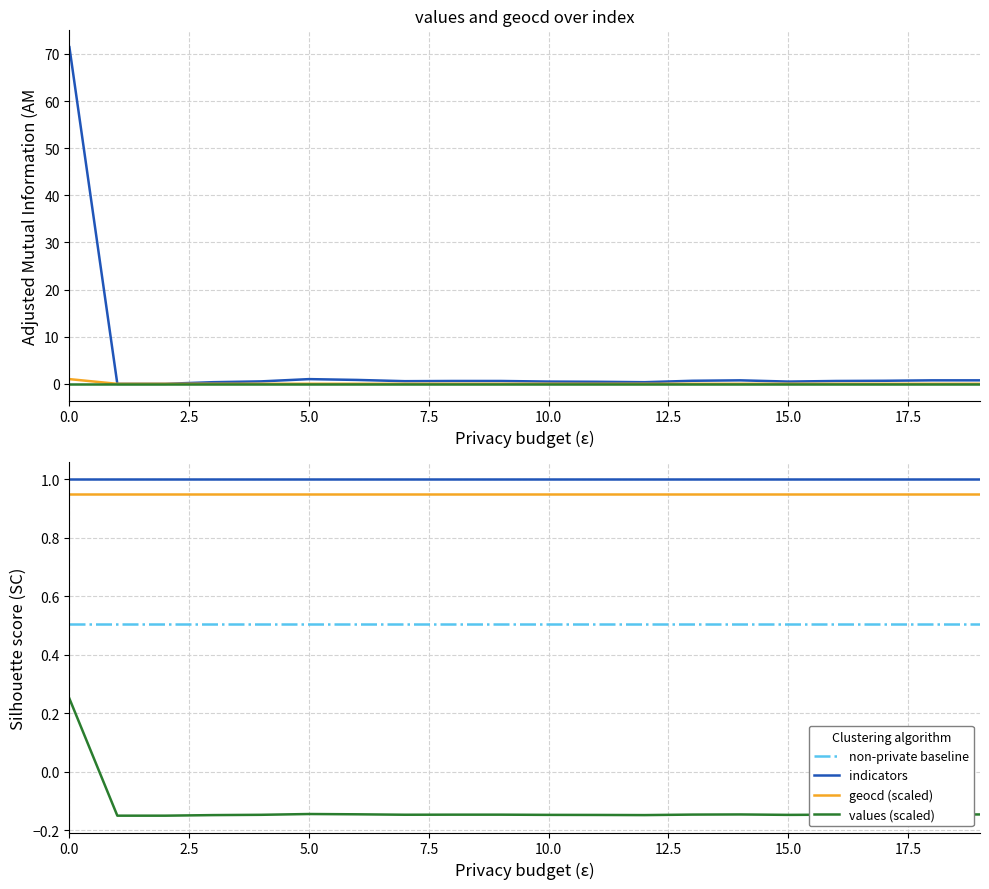

True or false: values and geocd intersect in this chart.

False